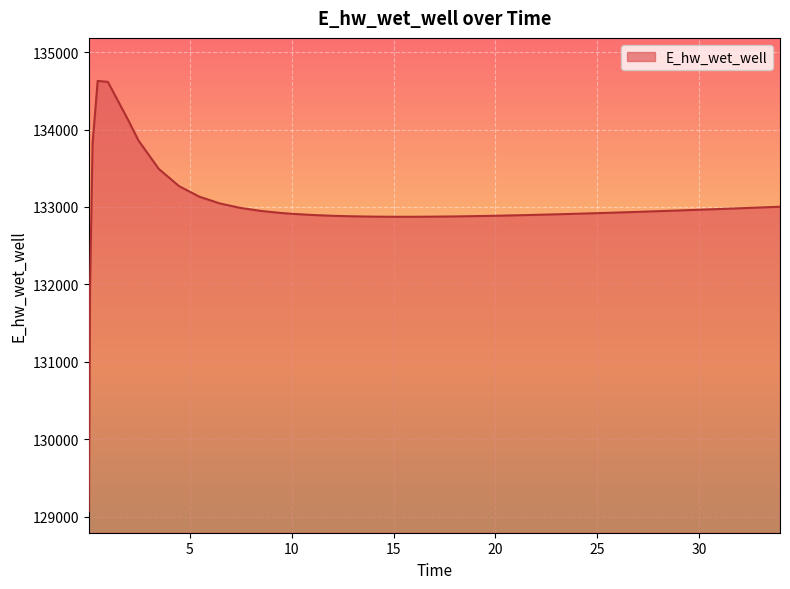

What is the maximum value shown in the chart?

134628.0